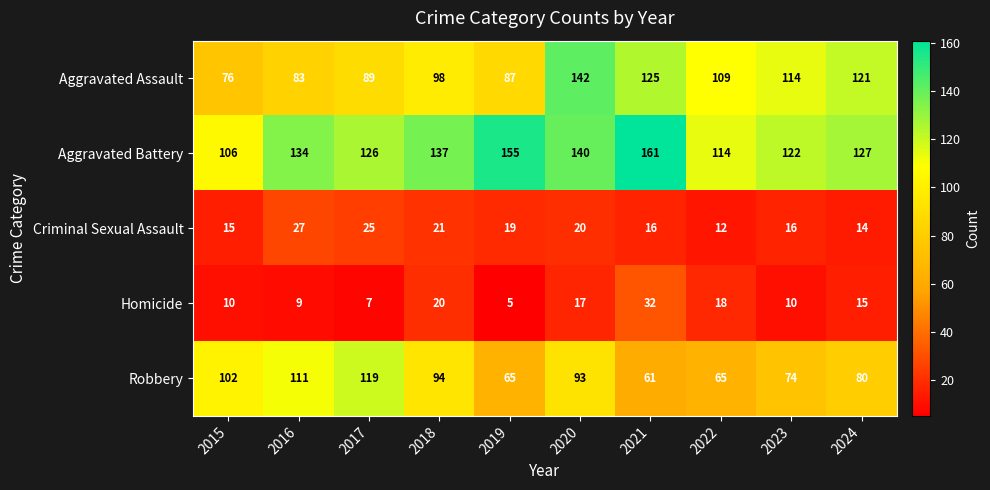

At 2020, list the series in order from largest to smallest.

Aggravated Assault, Aggravated Battery, Robbery, Criminal Sexual Assault, Homicide